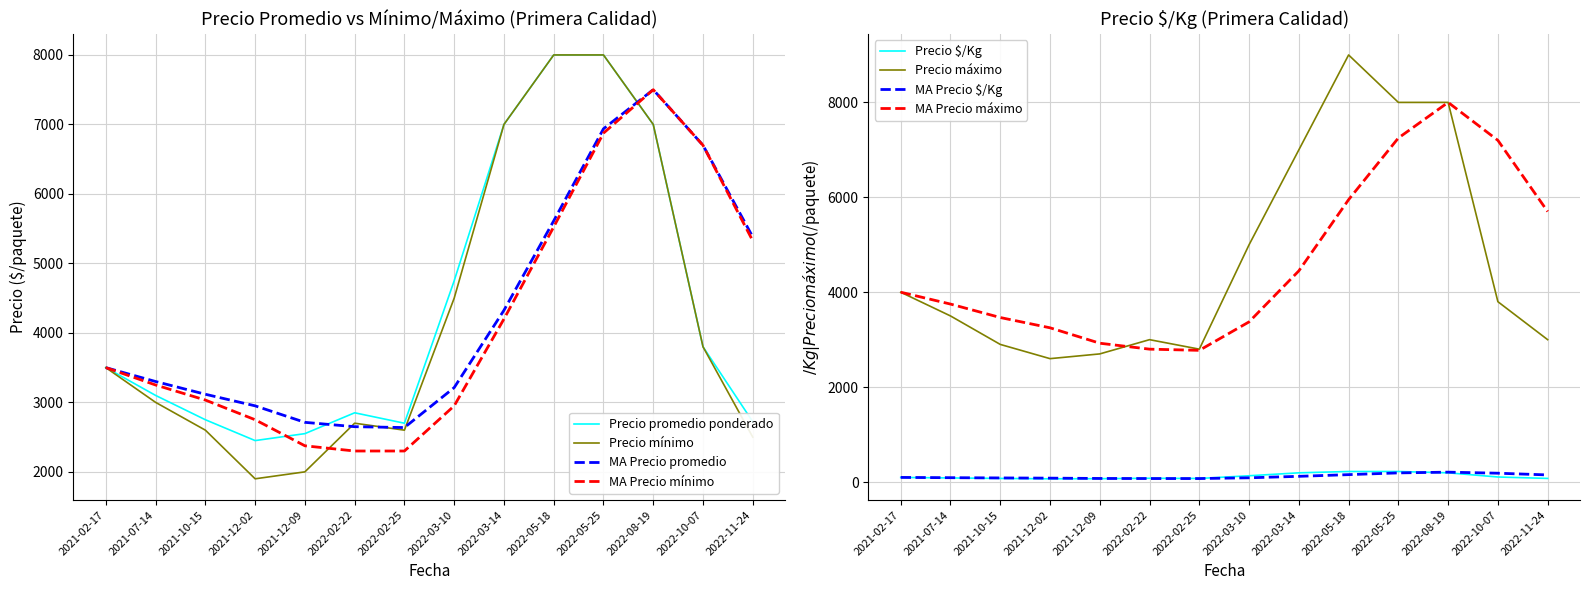

Between 2021-02-17 and 2022-05-18, which series saw the biggest shift?

Precio máximo